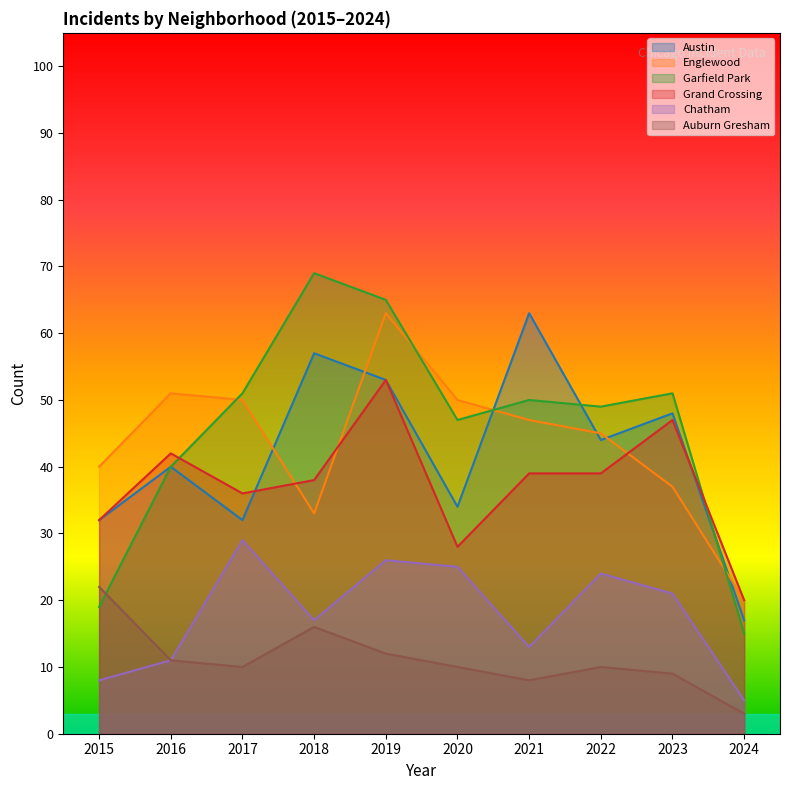

Rank the categories by Austin value from lowest to highest.

2024, 2015, 2017, 2020, 2016, 2022, 2023, 2019, 2018, 2021